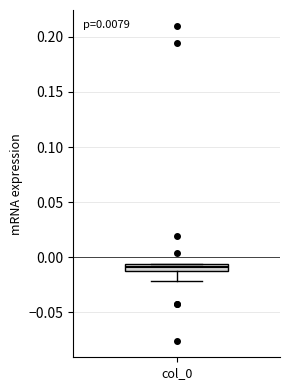

Where is the lower edge of the box for col_0 on the y-axis? The values are not printed on the chart, so give them approximately, as read against the axis.

-0.010